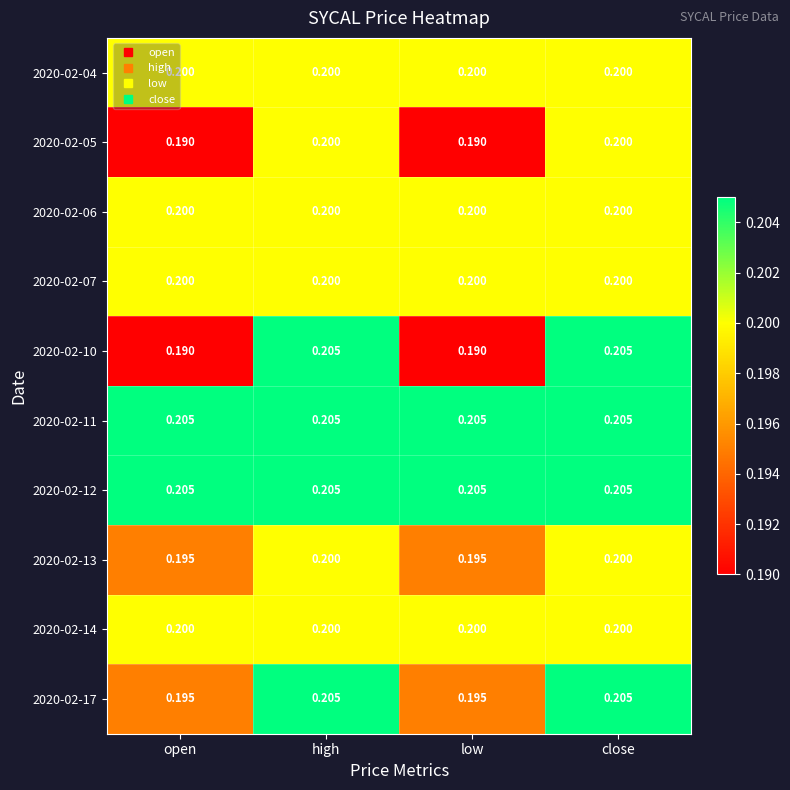

Is the value of 2020-02-17 at open greater than the value of 2020-02-12 at open?

No